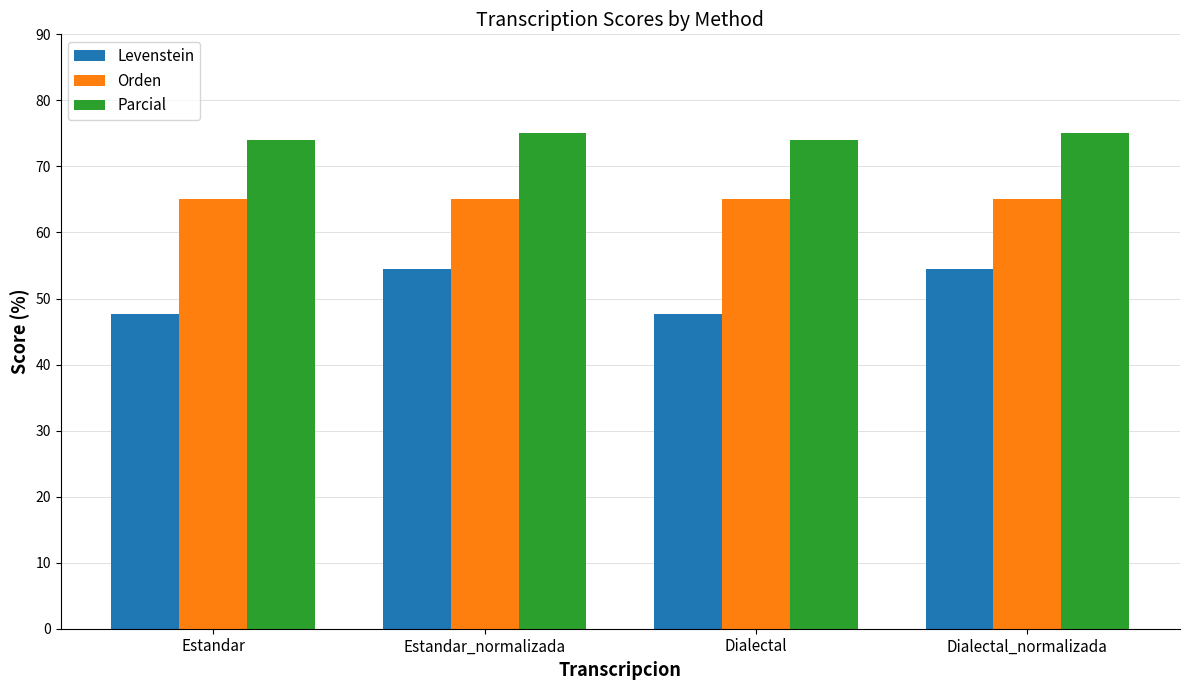

The Parcial series shows 119.2 at Dialectal_normalizada. True or false?

False